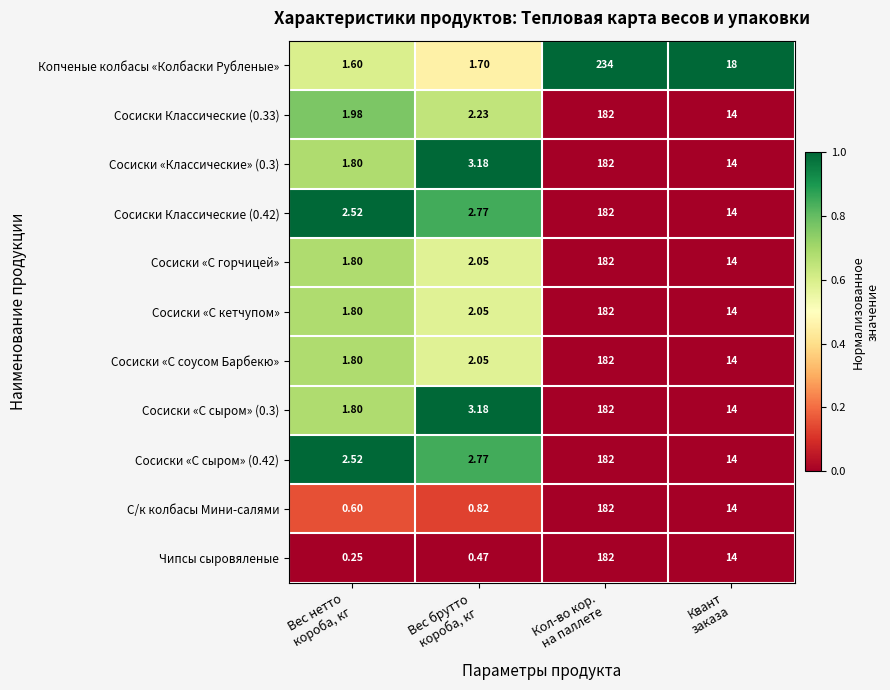

What is the difference between the highest and lowest values at Квант
заказа?

4.0